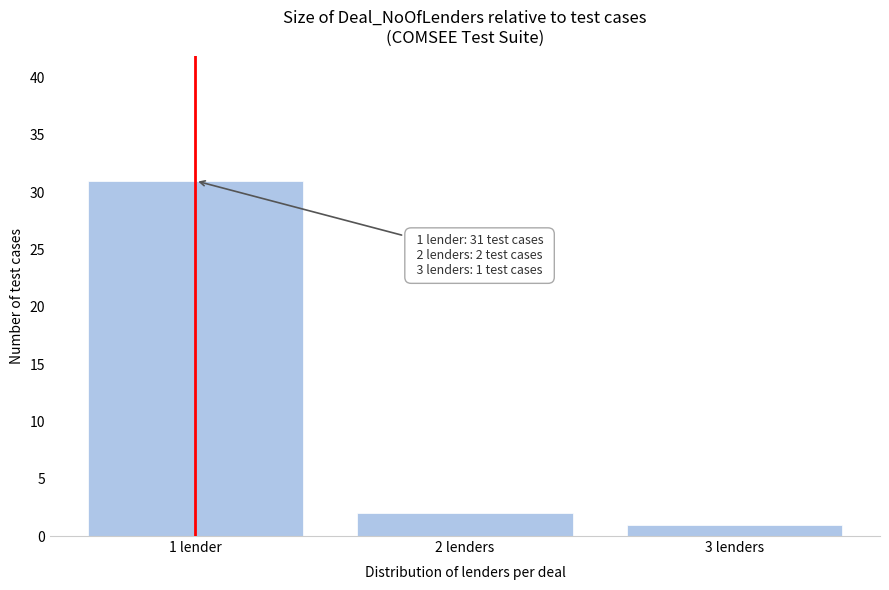

Reading right to left, list all the values displayed in this chart.

1	2	31